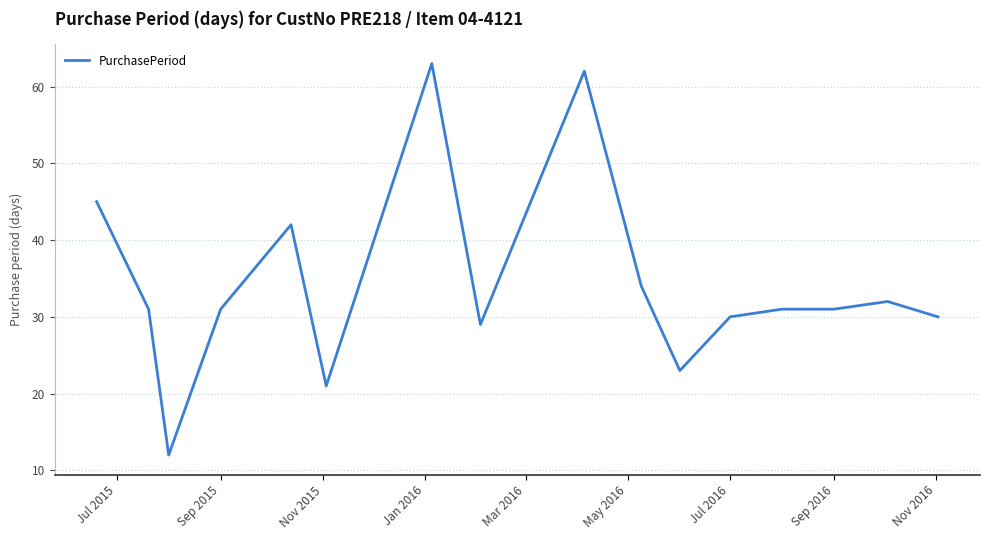

What is the greatest value displayed?

63